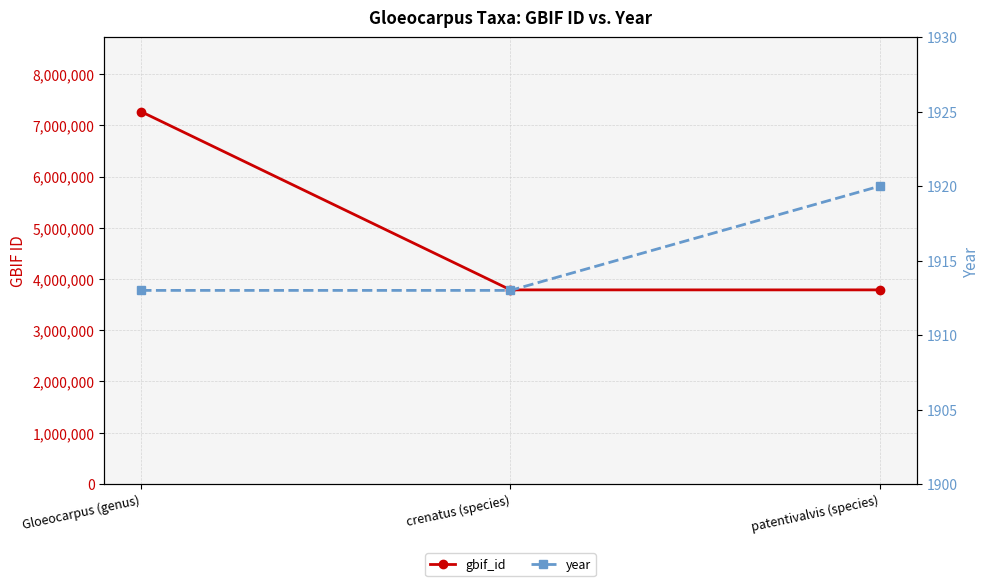

Reading left to right, list all the values displayed in this chart.

gbif_id: 7265124	3787844	3787833
year: 1913	1913	1920